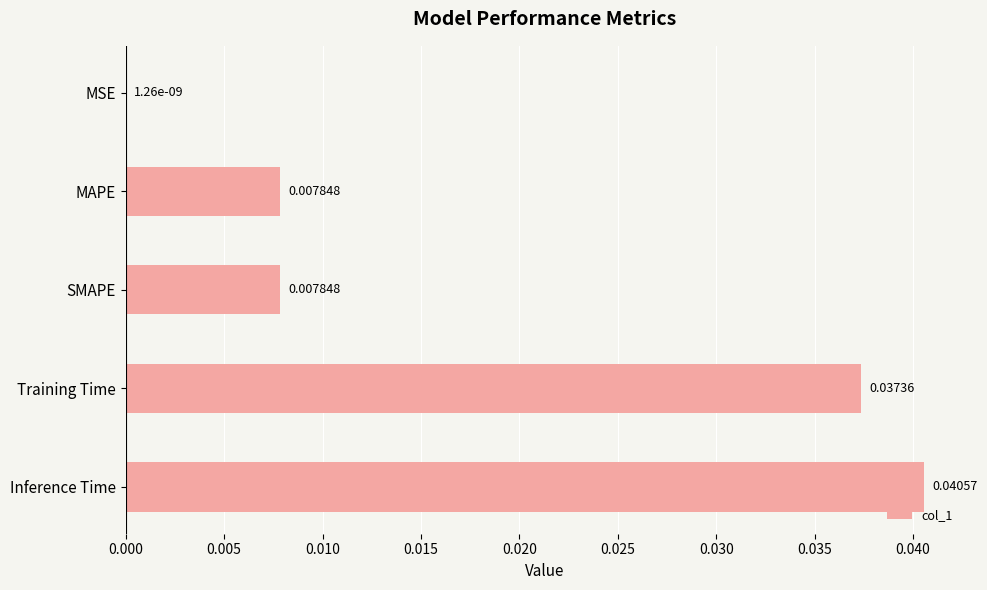

Which label corresponds to the largest value in the chart?

Inference Time